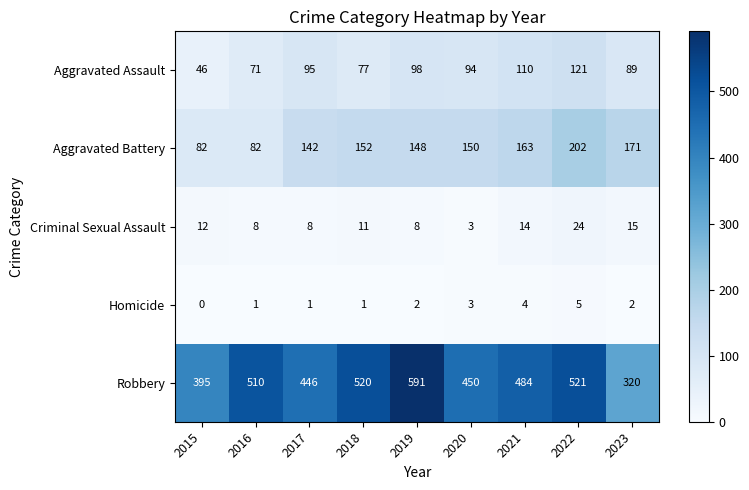

The value of Homicide at 2023 is 1. True or false?

False